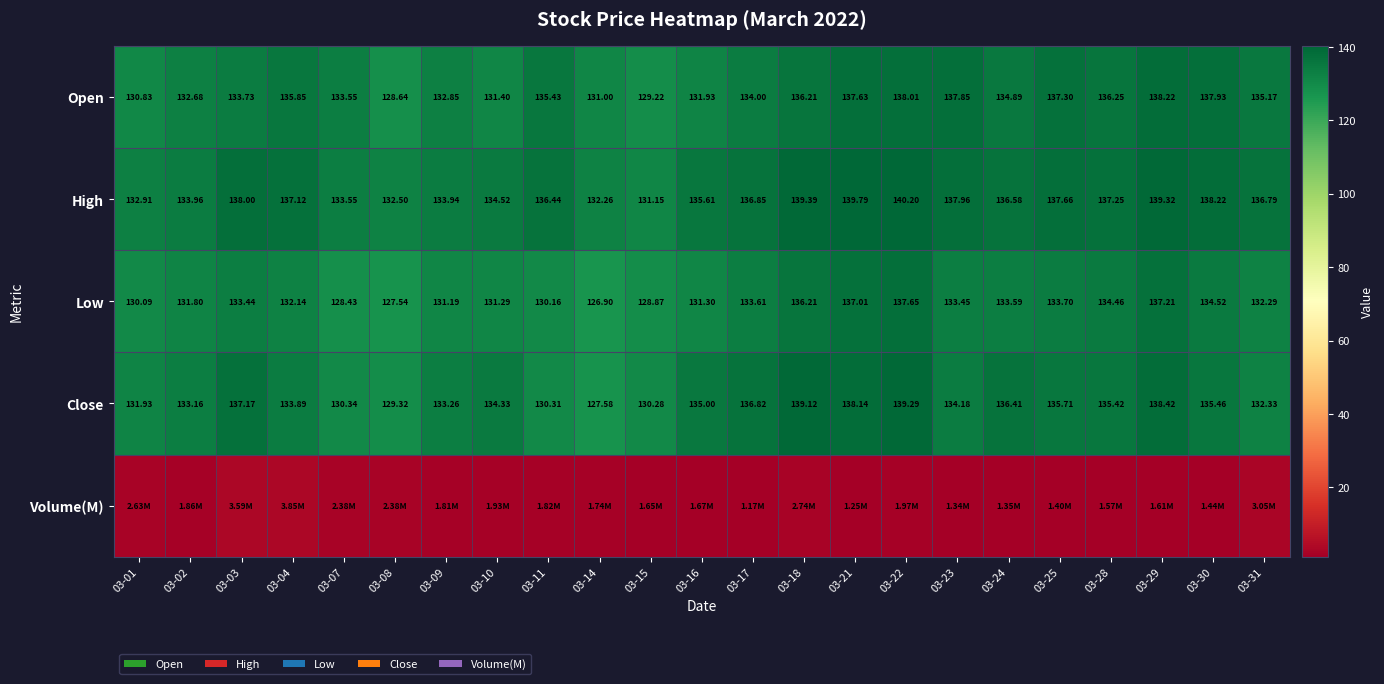

Is the value of High at 03-03 greater than the value of Close at 03-11?

Yes